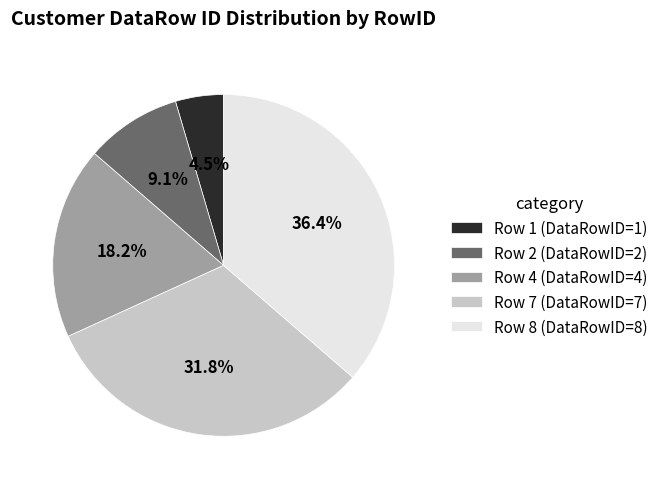

What percentage do Row 4 (DataRowID=4) and Row 1 (DataRowID=1) together represent?

22.7%